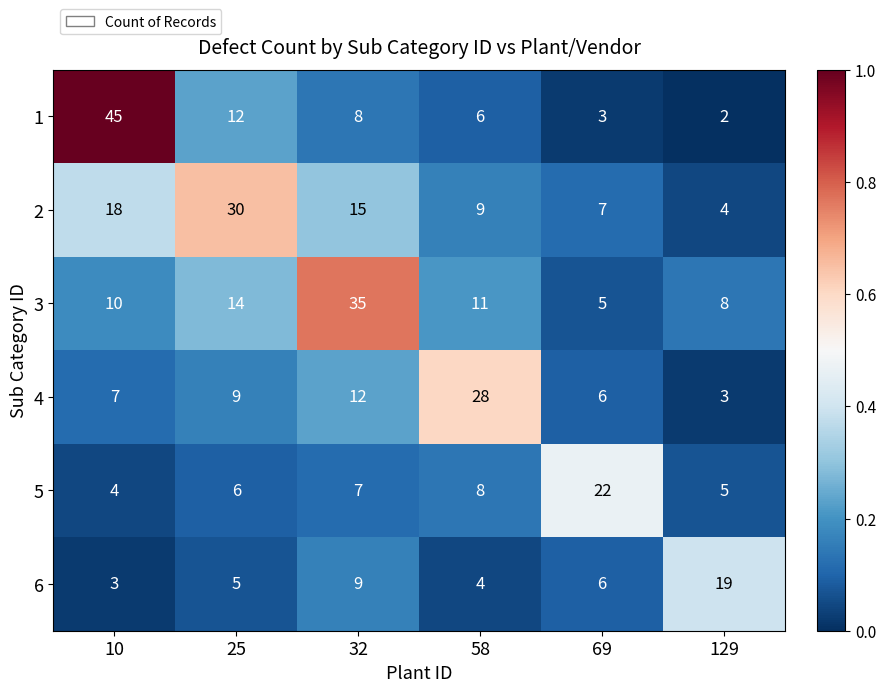

True or false: 1 has a value of 12 at 25.

True